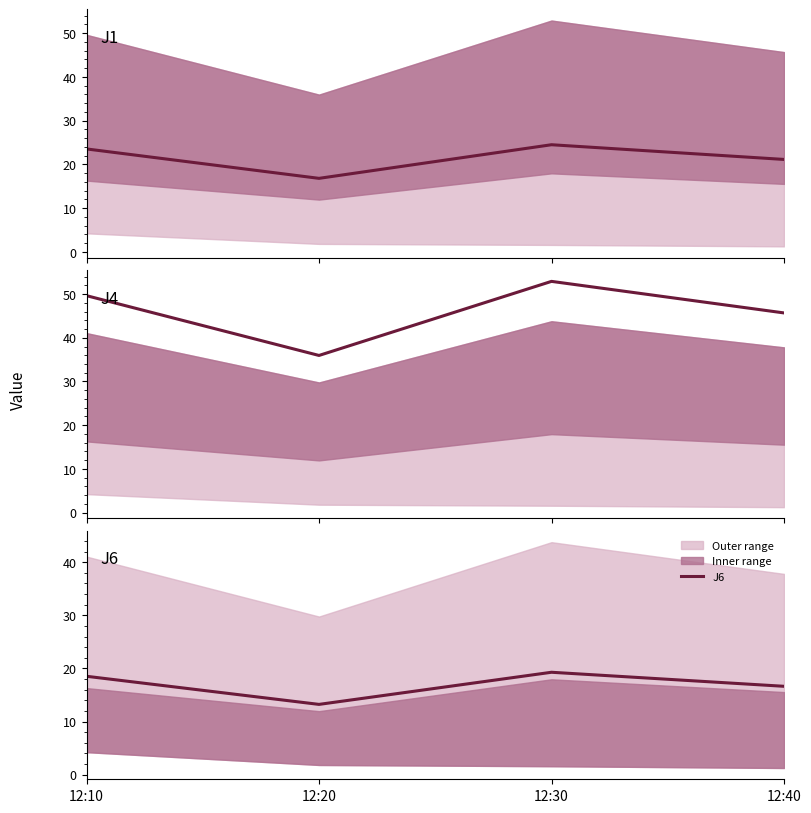

Reading right to left, extract all data points from this chart.

J1: 21.1	24.5	16.8	23.5
J4: 45.7	52.9	36.0	49.6
J6: 16.6	19.3	13.2	18.5